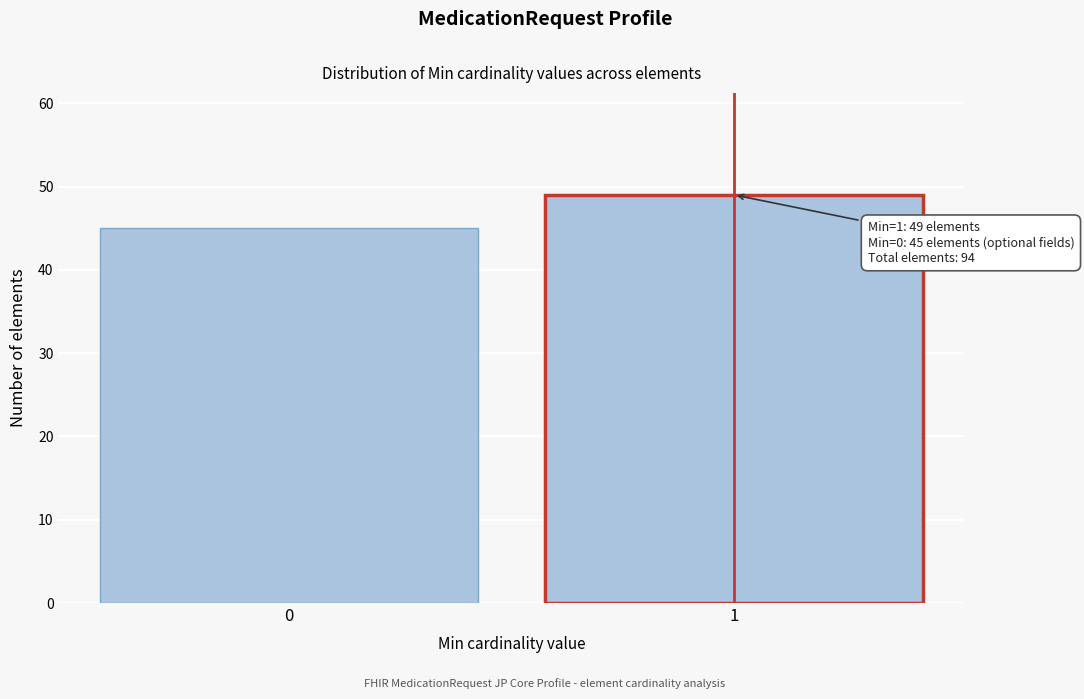

Reading left to right, what are all the values shown in this chart?

0=45	1=49